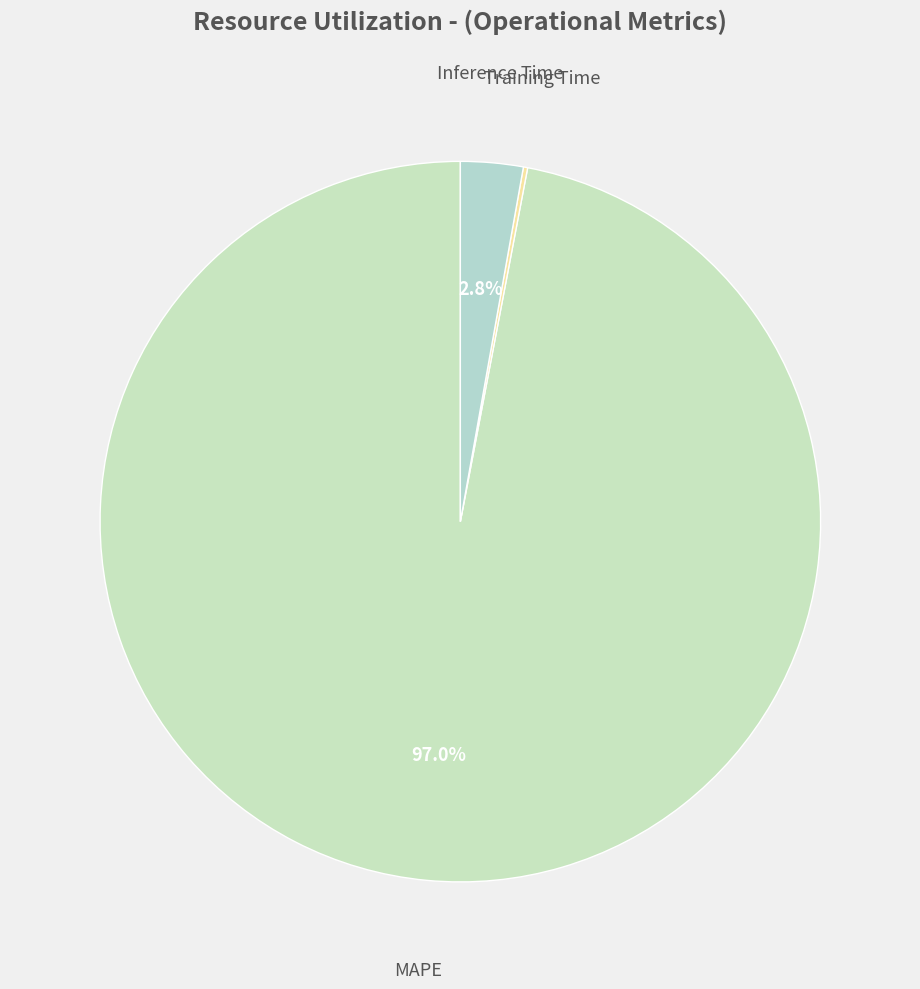

What is the largest slice in the pie chart?

MAPE